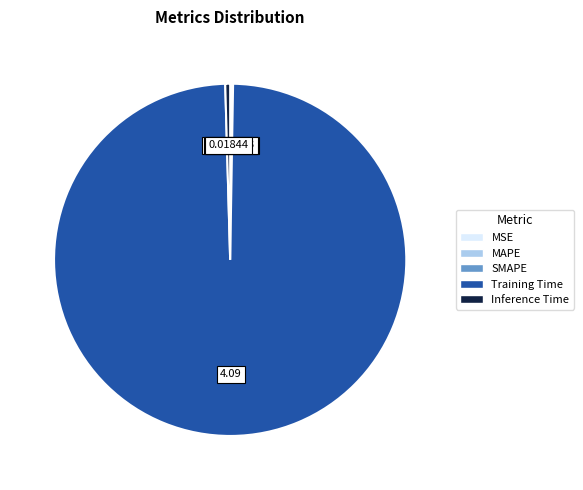

Which slice is the largest?

Training Time